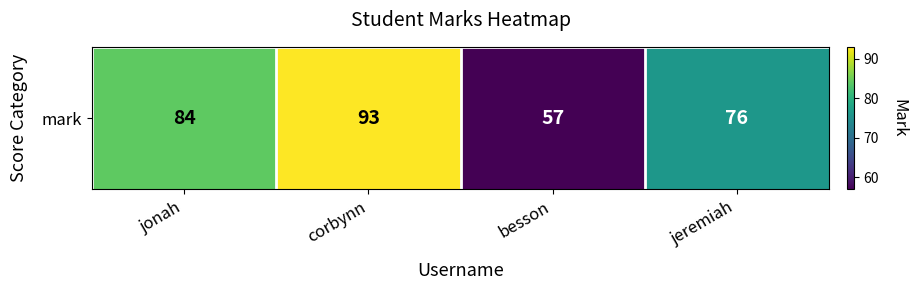

Count the number of values greater than 84.

1